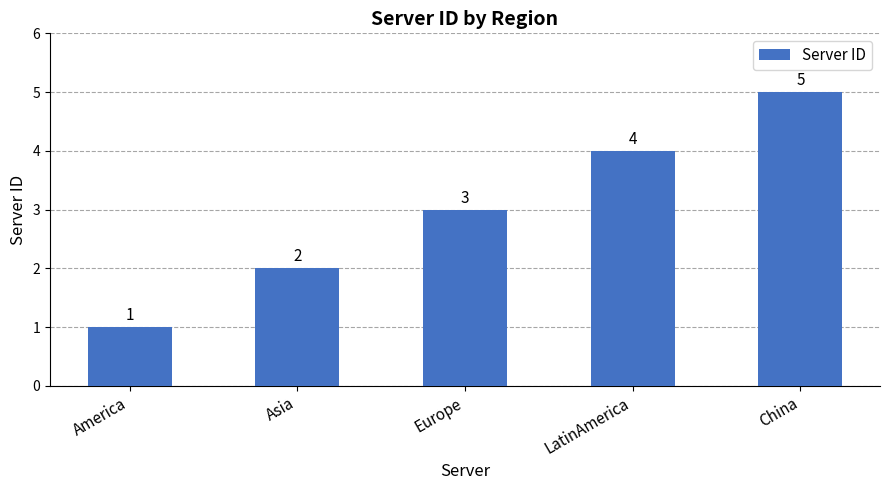

How many bars are there in total?

5